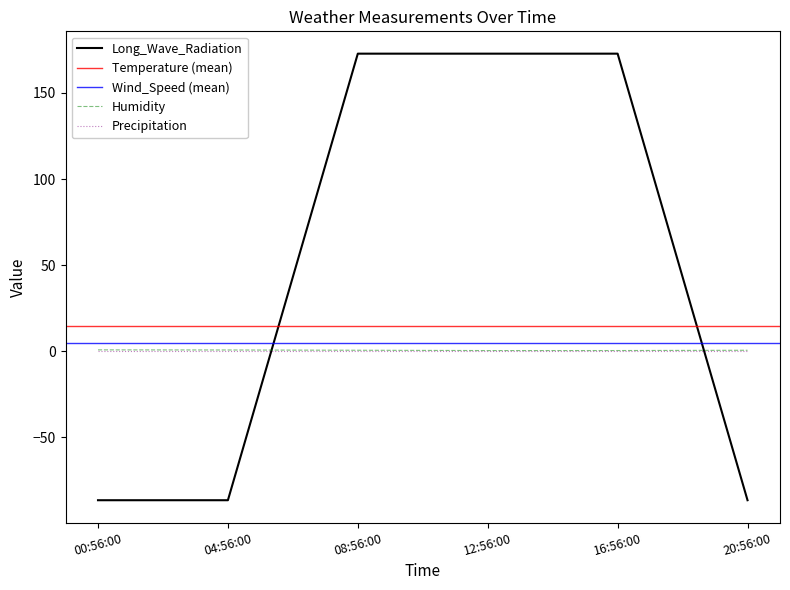

Which category has the lowest value across all series?

00:56:00